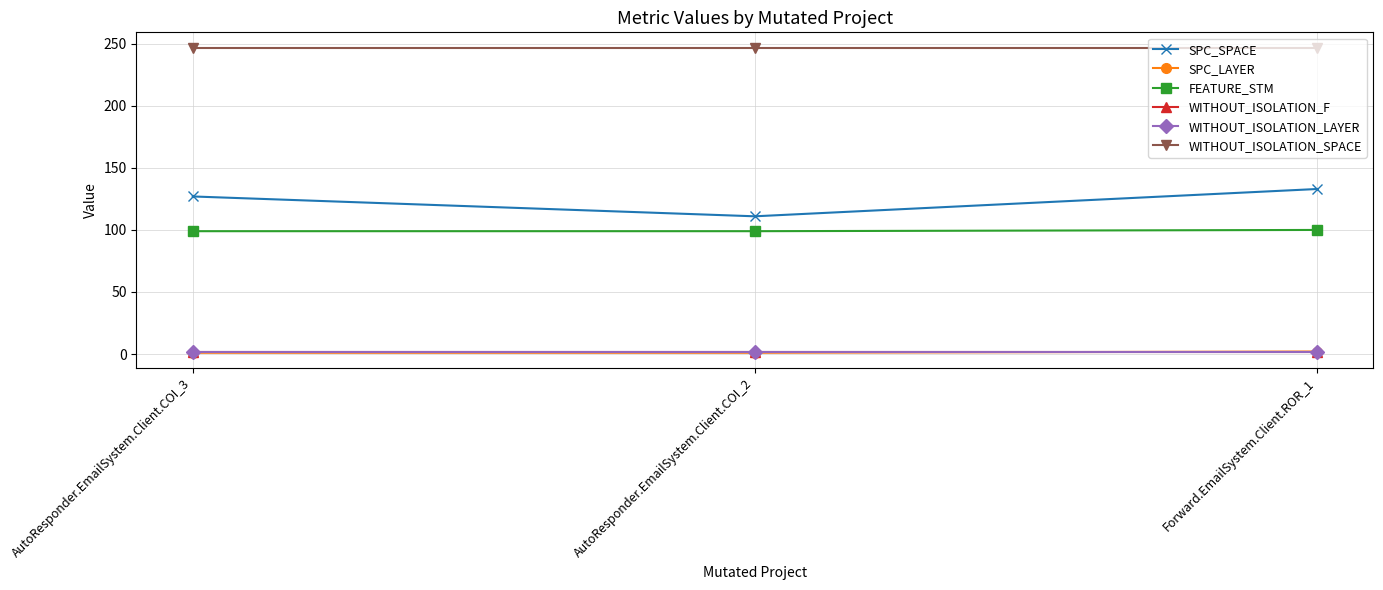

Is it true that WITHOUT_ISOLATION_SPACE equals 347 at Forward.EmailSystem.Client.ROR_1?

False